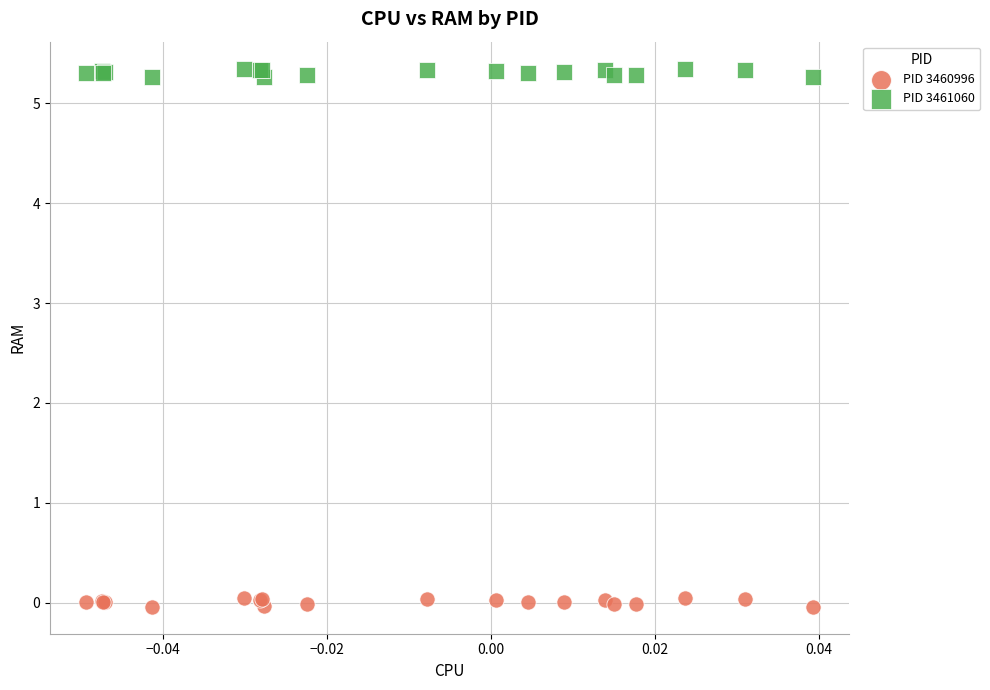

Which series contains the lowest Y value?

PID 3460996